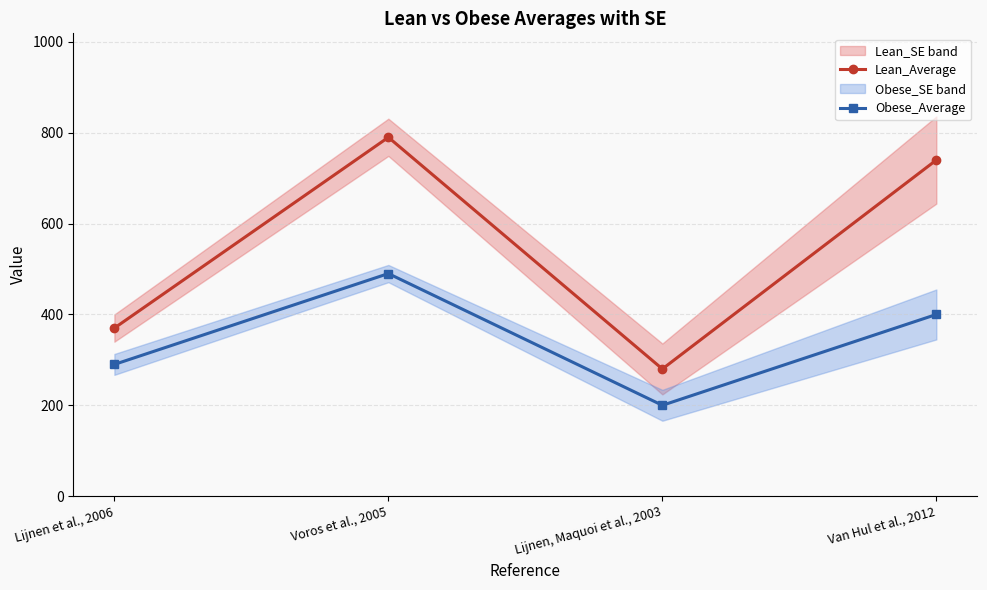

Which category has the highest value in the Obese_Average series?

Voros et al., 2005